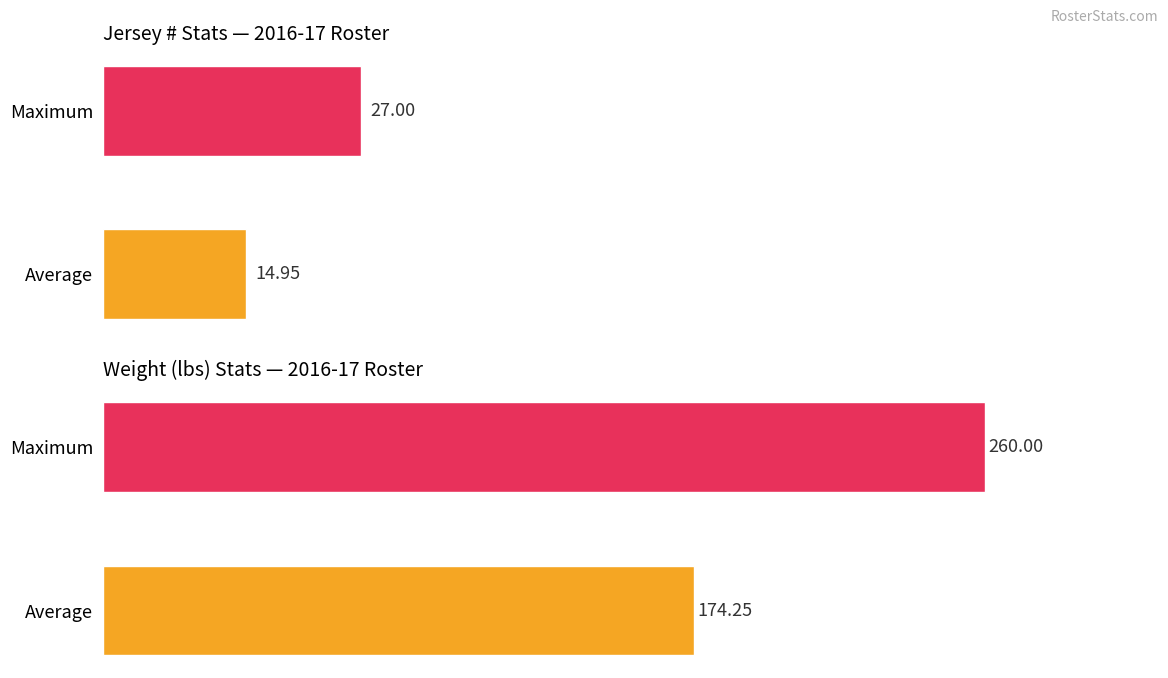

Which series has the widest spread of values?

Weight (WT)